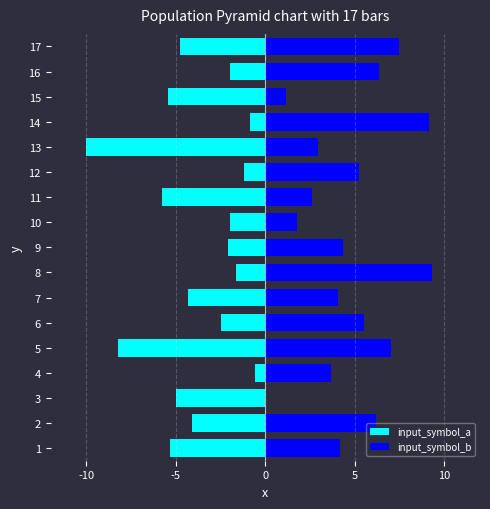

How many bars are there in each group?

2